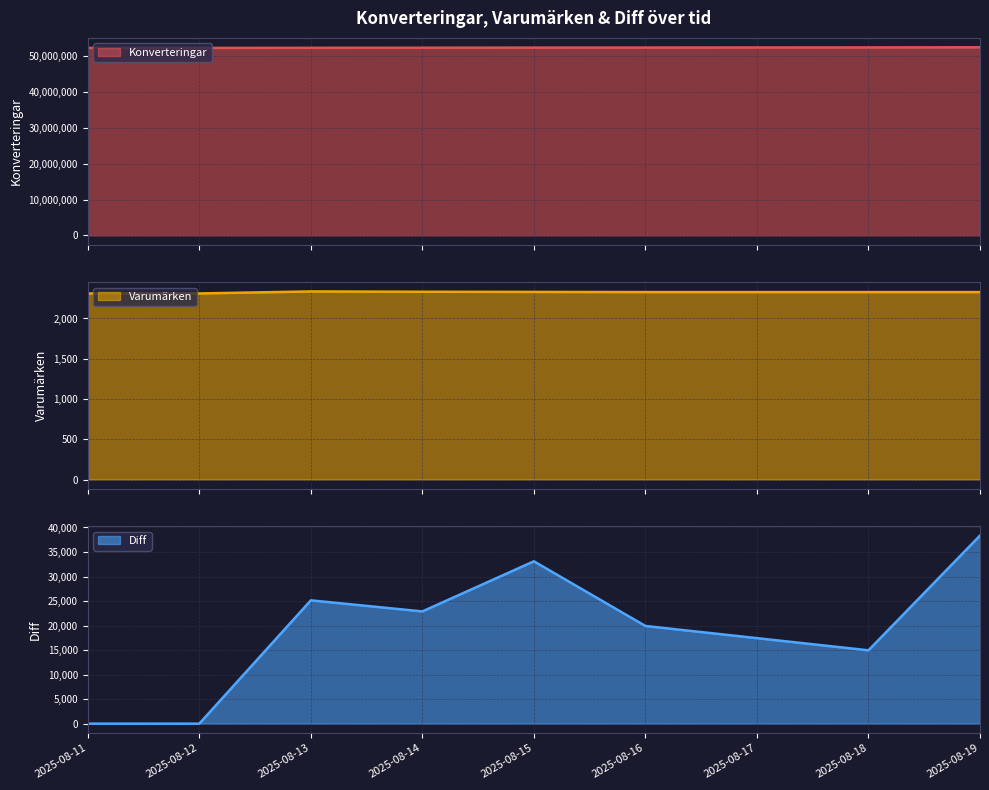

Which has a higher value, 2025-08-17 or 2025-08-11?

2025-08-17